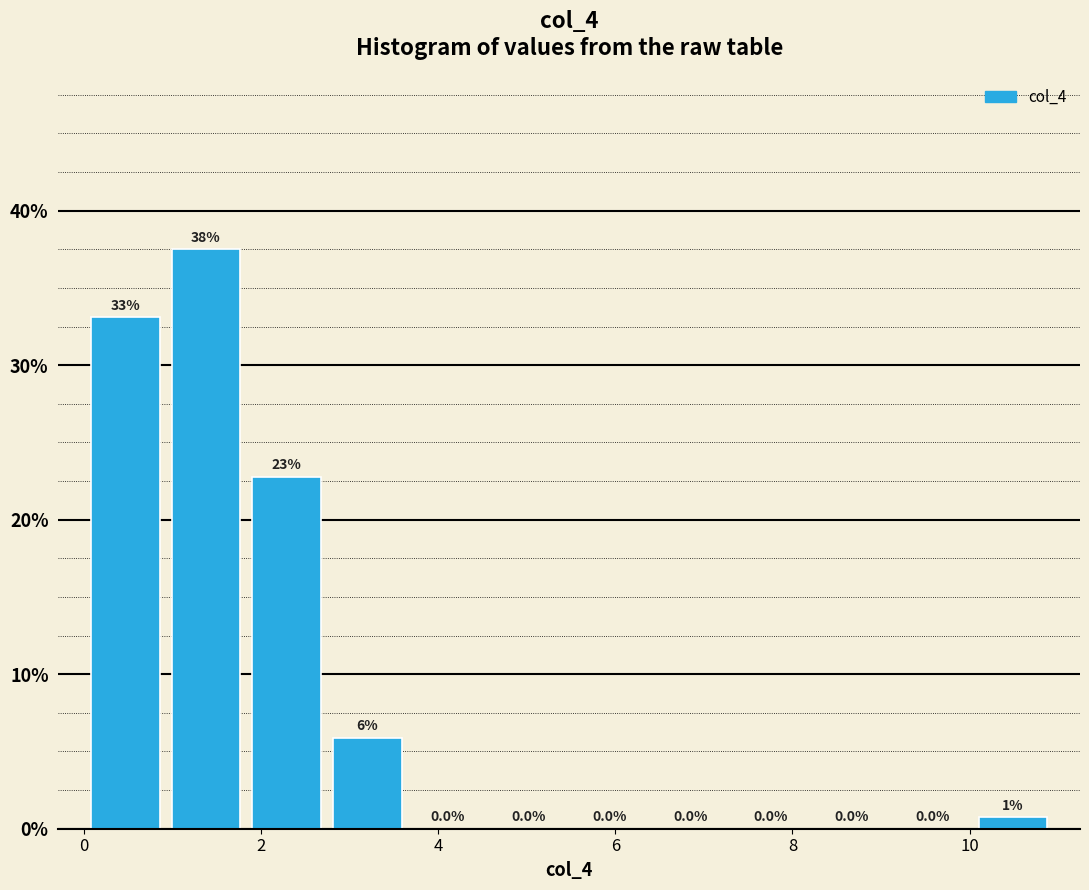

Which range on the x-axis has the tallest bar?

1.0 to 1.8